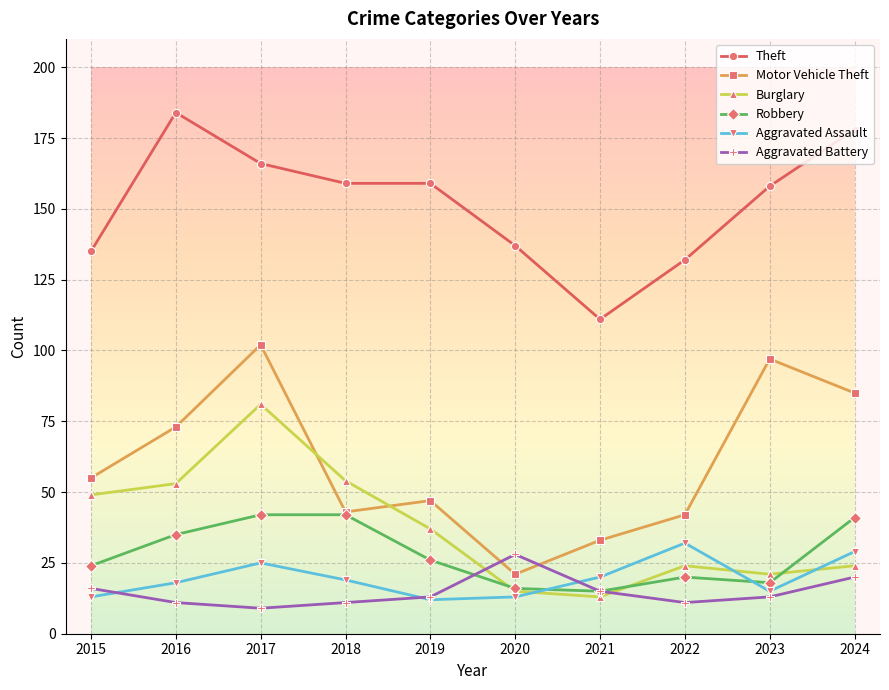

Which series has the largest range (max minus min)?

Motor Vehicle Theft